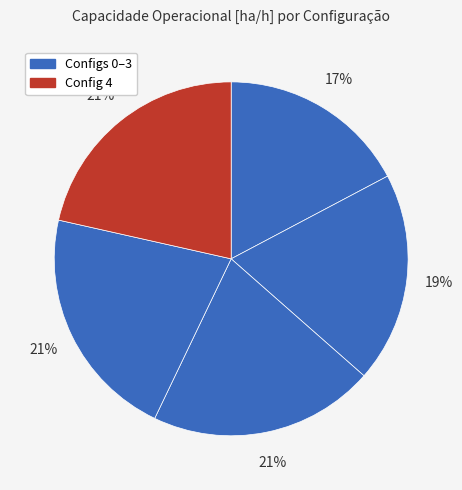

How many slices are in this pie chart?

5